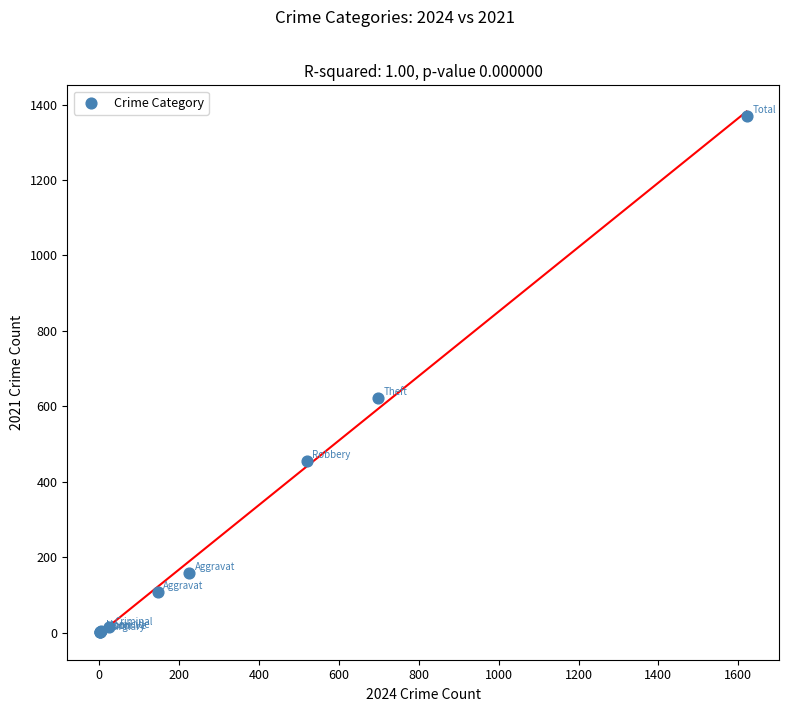

What Y value in the scatter plot is closest to 685?

623